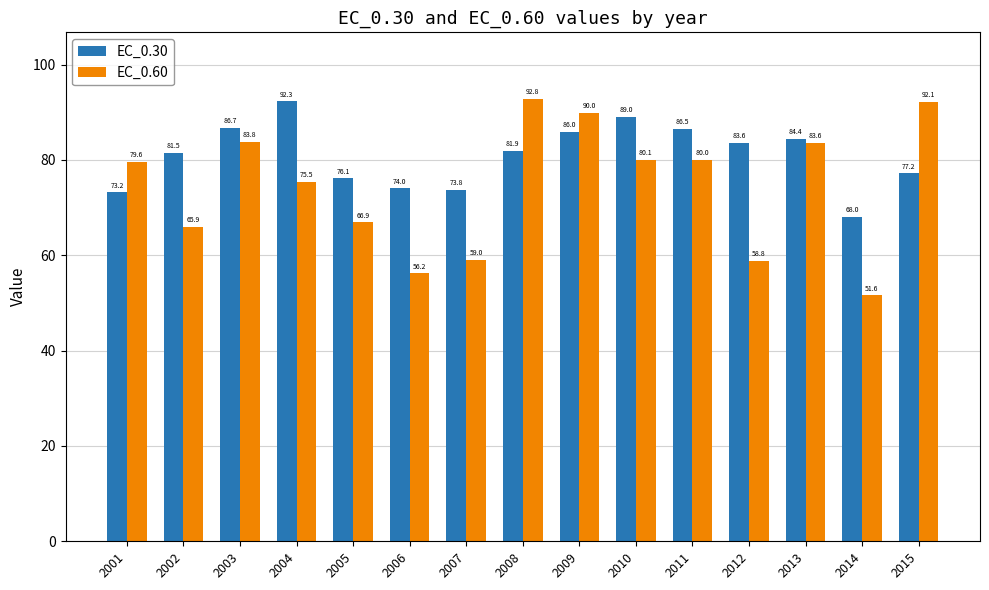

Which category has the highest value in the EC_0.60 series?

2008